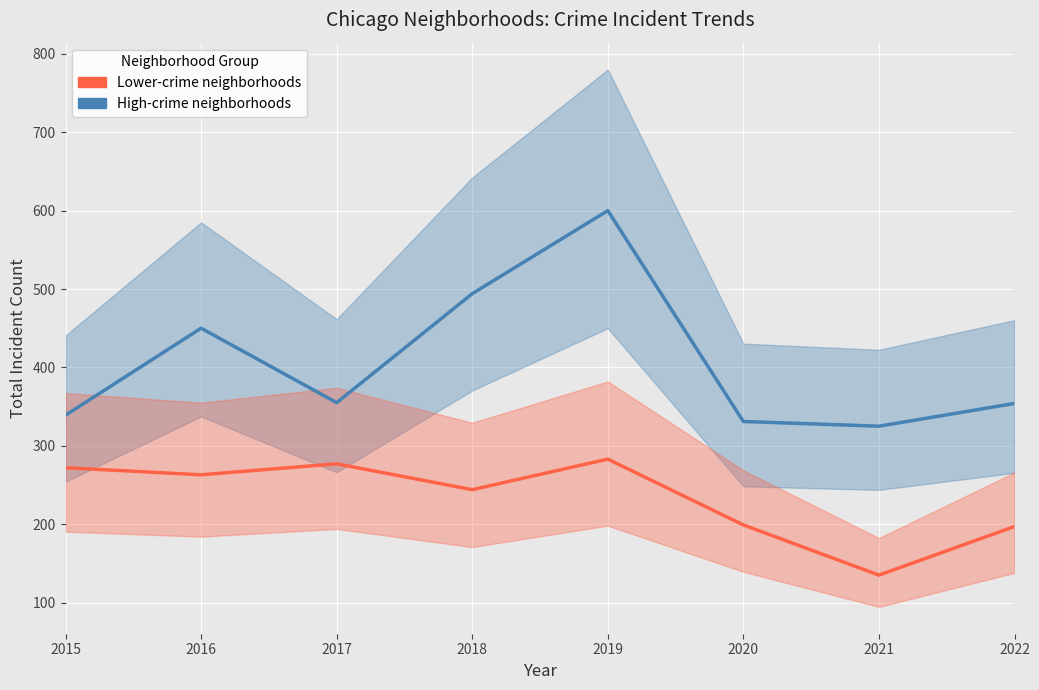

Is the value of High-crime neighborhoods at 2020 greater than the value of Lower-crime neighborhoods at 2017?

Yes